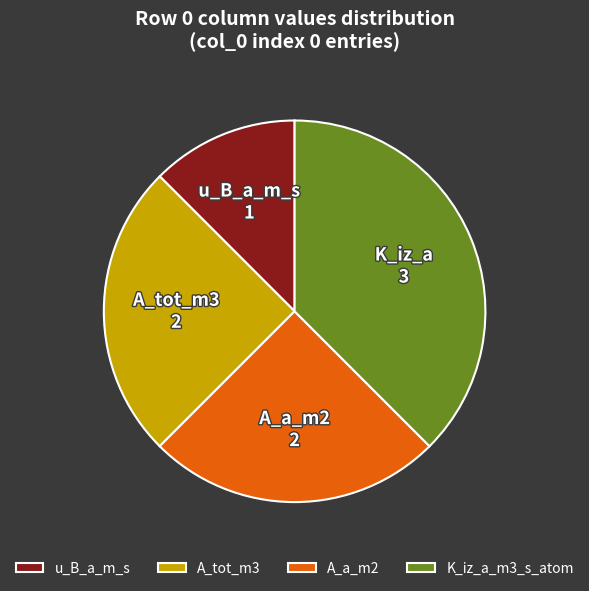

True or false: K_iz_a_m3_s_atom accounts for 38% of the total.

True